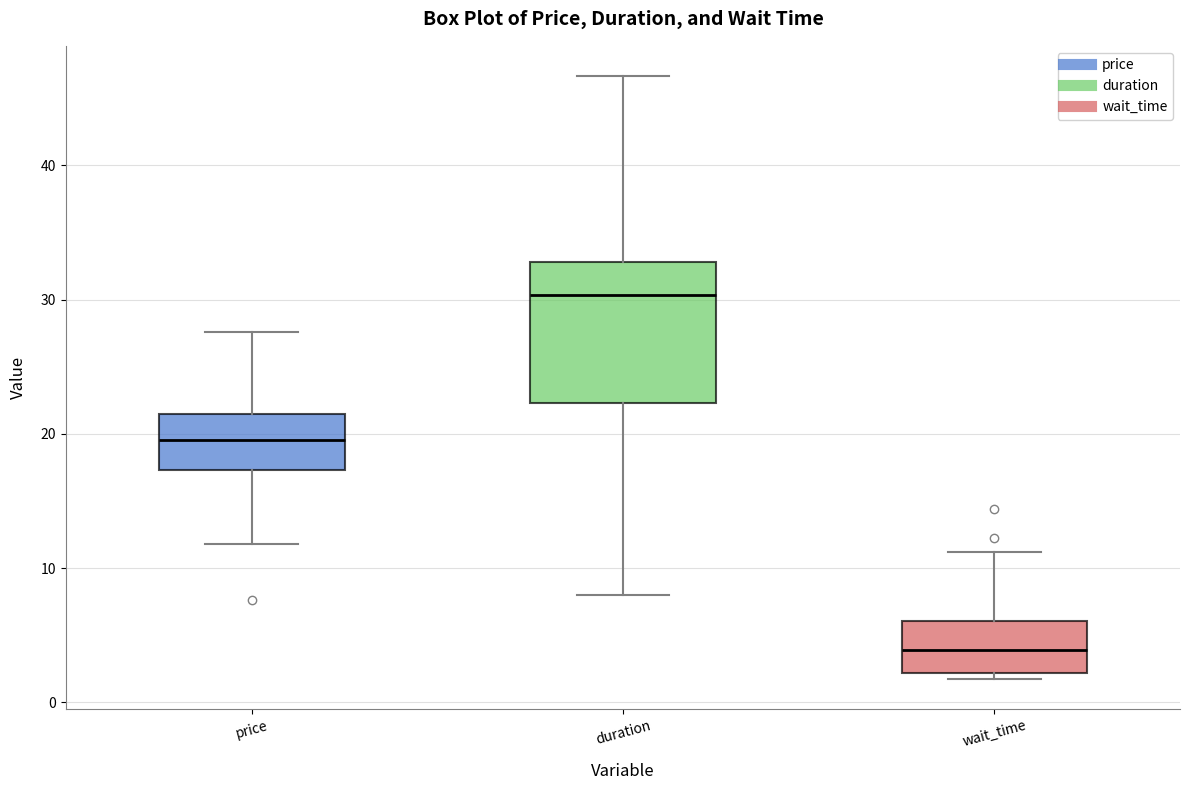

Reading left to right, transcribe this box plot: for each box, give where its median line is, the range the box spans, and where its two whiskers end, as read against the y-axis. The values are not printed on the chart, so give them approximately, as read against the axis.

price: median 20, box 17 to 21, whiskers 12 to 28
duration: median 30, box 22 to 33, whiskers 8 to 47
wait_time: median 4, box 2 to 6, whiskers 2 (just below the box's lower edge) to 11